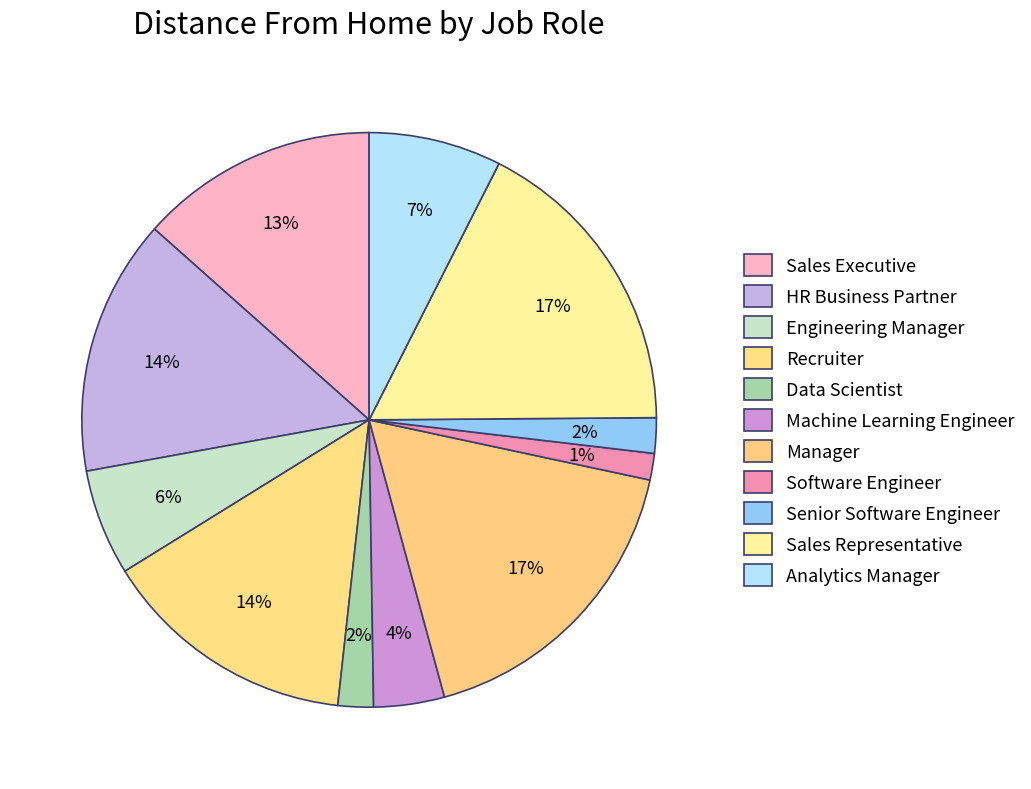

Approximately how many times larger is the value at Data Scientist compared to Analytics Manager?

0.3